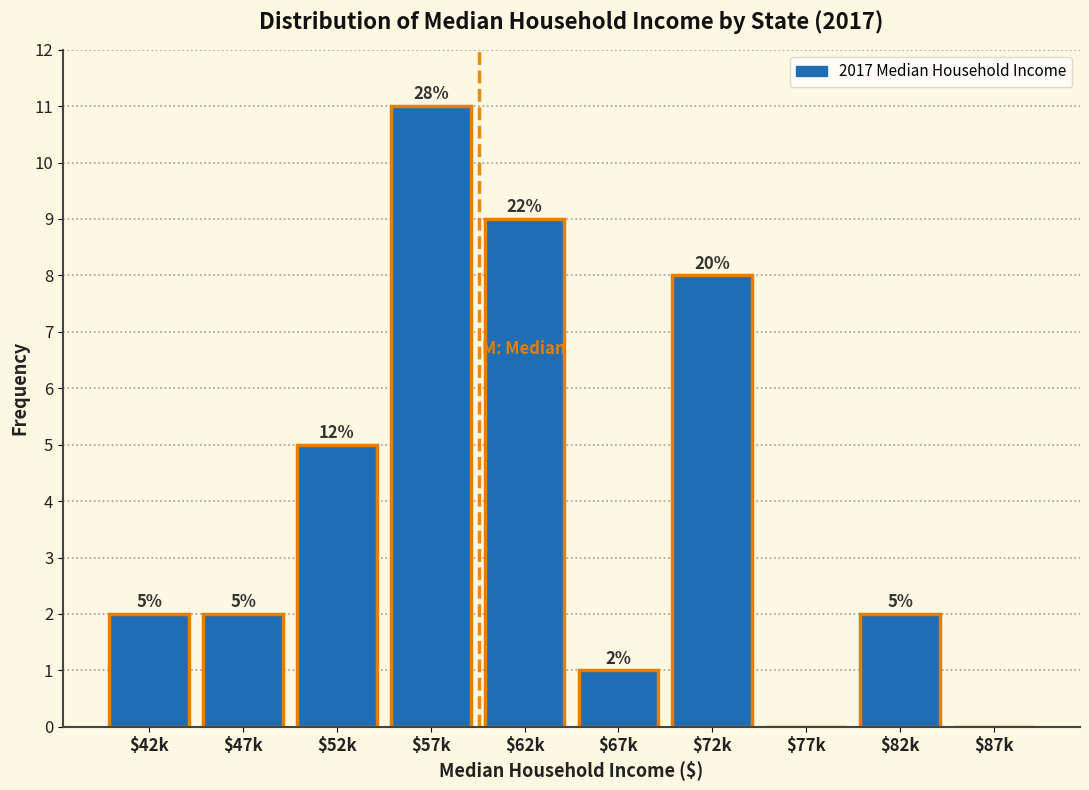

What is the greatest value displayed?

11